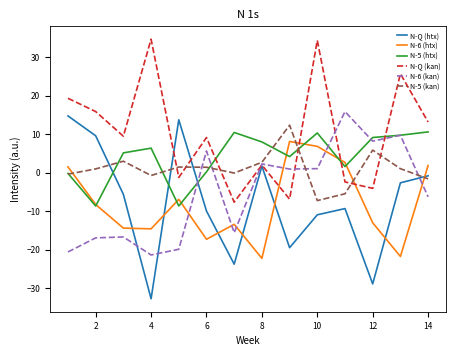

Count the number of data series in this chart.

6